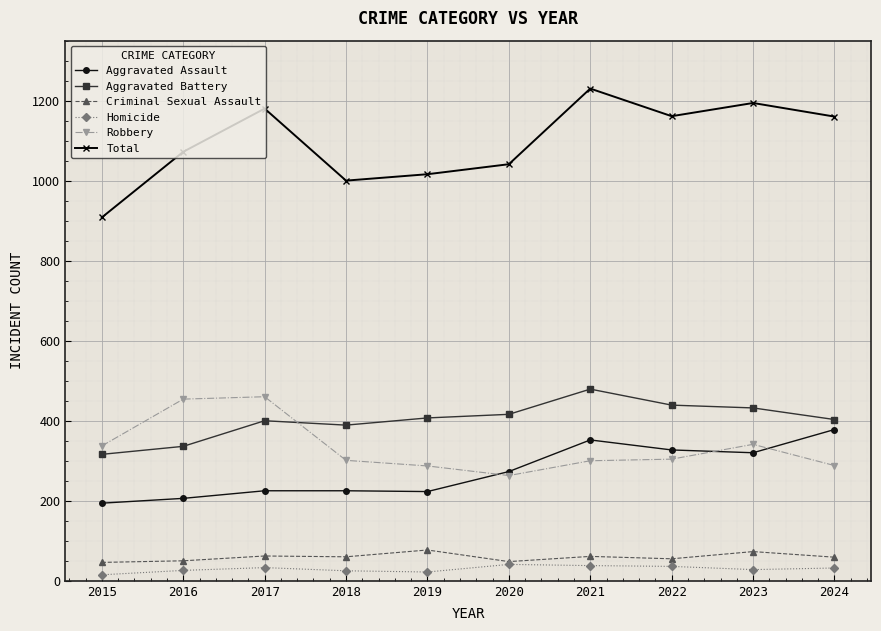

What is the difference between the maximum and minimum values in the Total series?

322